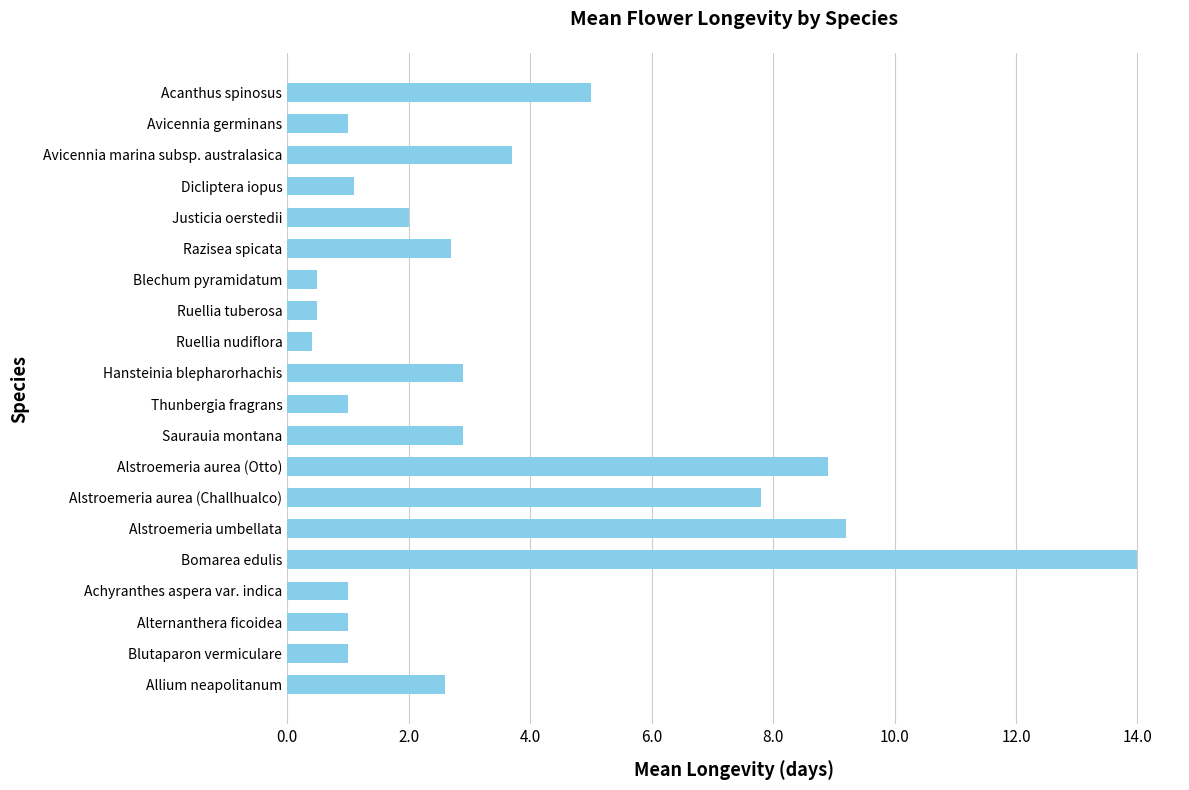

Is it true that the value at Alstroemeria aurea (Challhualco) is 12.7?

False